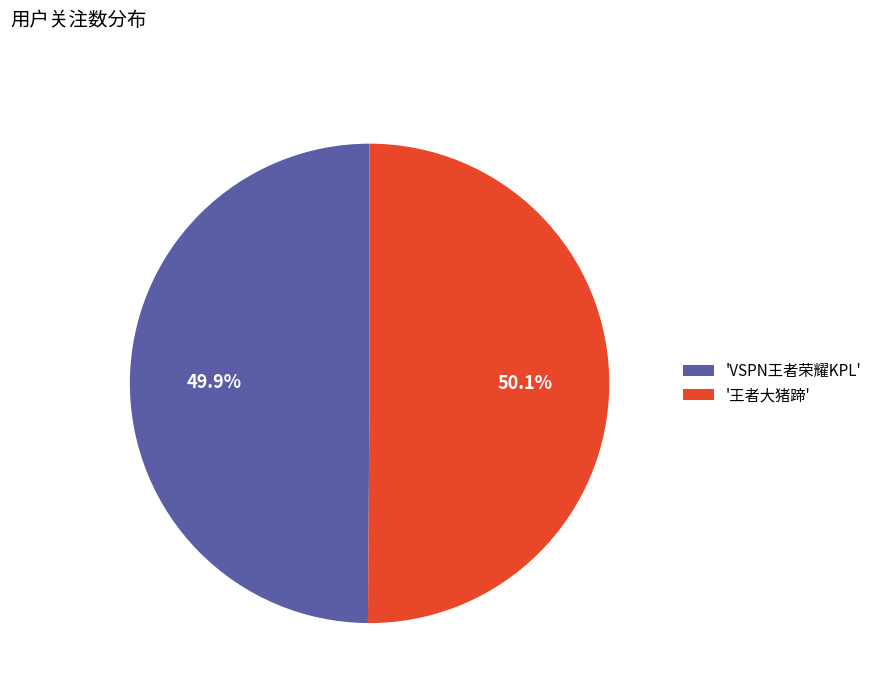

Is the sum of 'VSPN王者荣耀KPL' and '王者大猪蹄' greater than half?

Yes